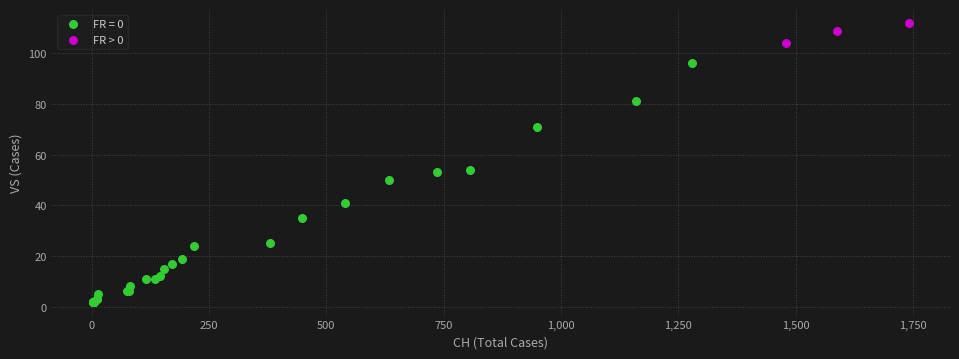

Which series reaches the maximum Y coordinate?

FR > 0